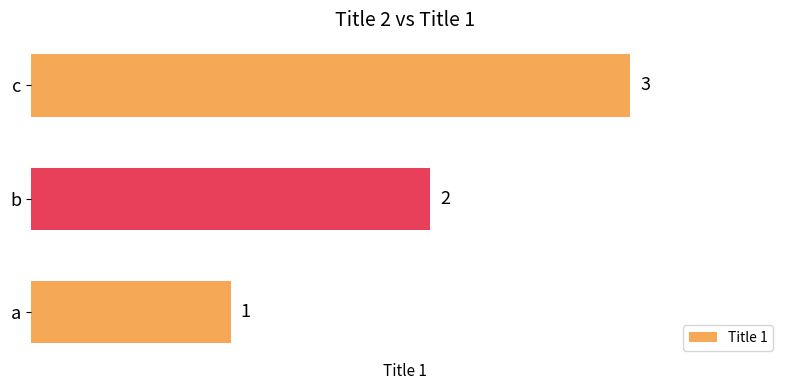

What is the difference between the maximum and second lowest values?

1